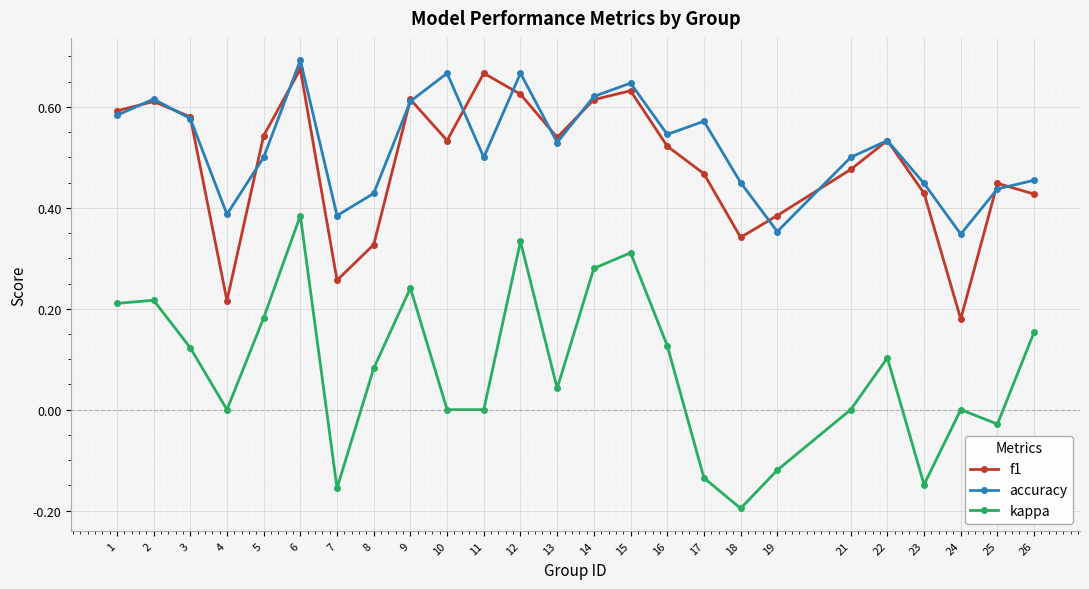

Which series has the largest range (max minus min)?

kappa